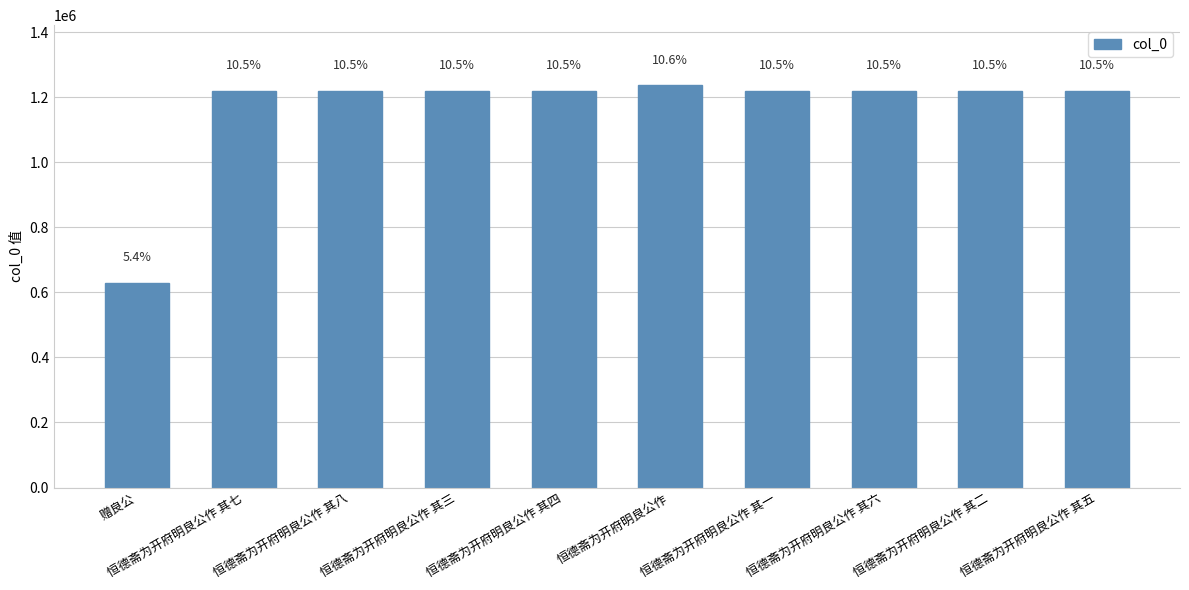

Reading left to right, list all the values displayed in this chart.

赠良公=628700	恒德斋为开府明良公作 其七=1220215	恒德斋为开府明良公作 其八=1220216	恒德斋为开府明良公作 其三=1220211	恒德斋为开府明良公作 其四=1220212	恒德斋为开府明良公作=1235765	恒德斋为开府明良公作 其一=1220209	恒德斋为开府明良公作 其六=1220214	恒德斋为开府明良公作 其二=1220210	恒德斋为开府明良公作 其五=1220213